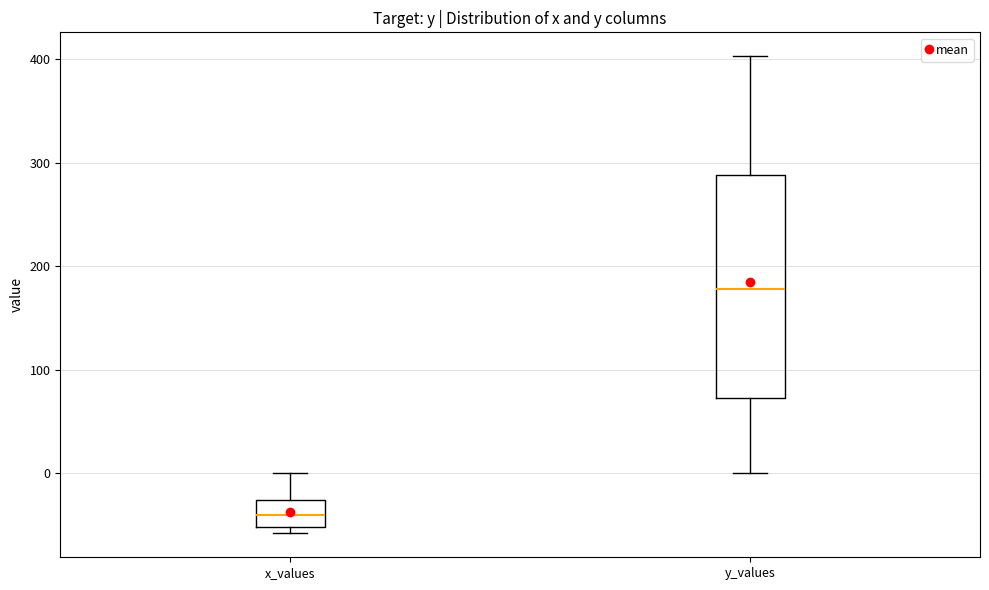

Reading left to right, read every box against the y-axis: the position of its median line, the range the box covers, and the ends of its whiskers. The values are not printed on the chart, so give them approximately, as read against the axis.

x_values: median -40, box -50 to -30, whiskers -60 to 0
y_values: median 180, box 70 to 290, whiskers 0 to 400